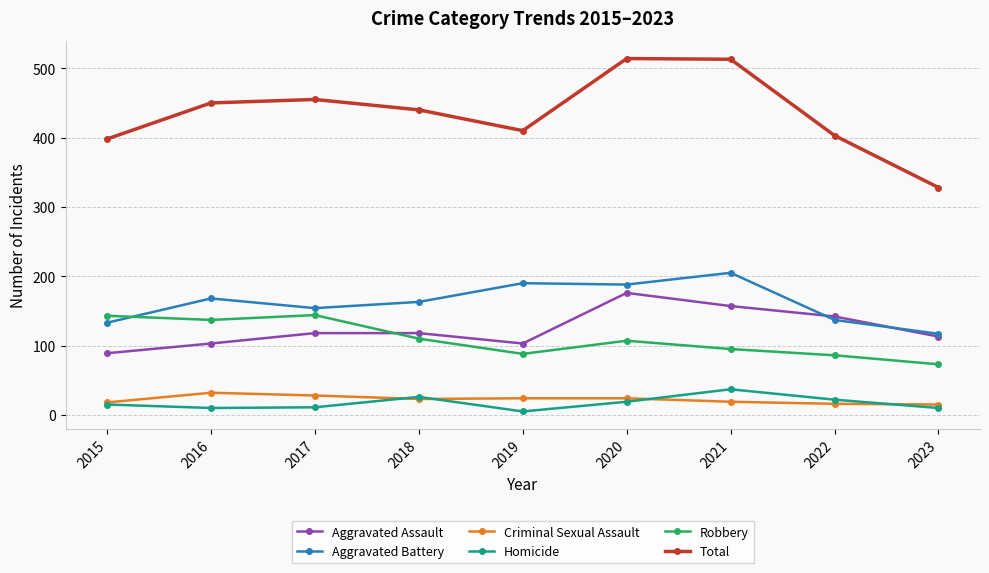

Which series has the widest spread of values?

Total